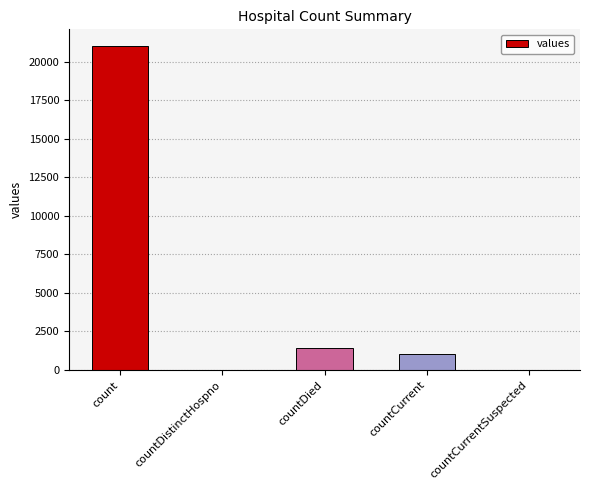

What is the sum of all values?

23461